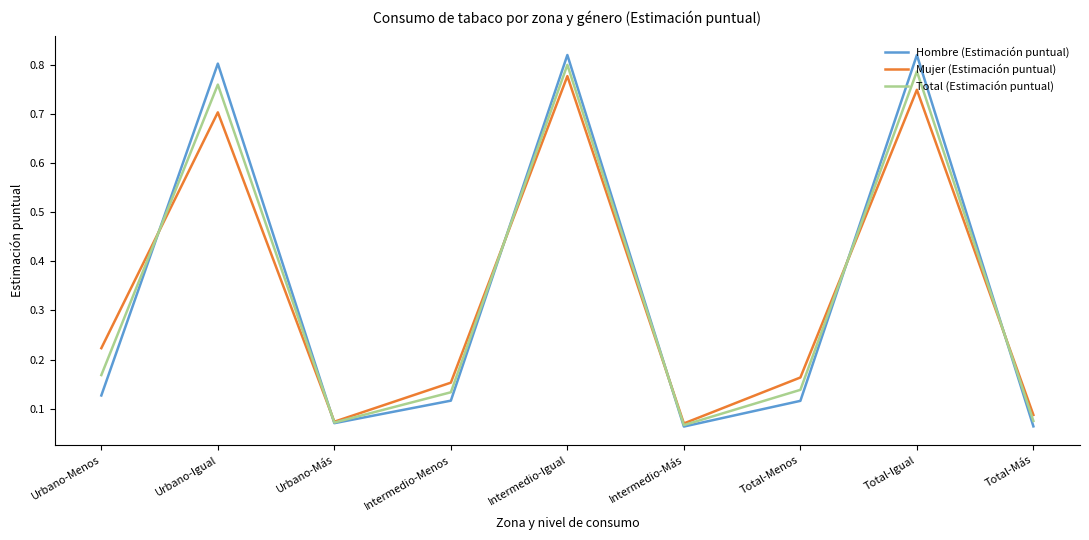

In Mujer (Estimación puntual), how many points are higher than both neighbors (excluding endpoints)?

3